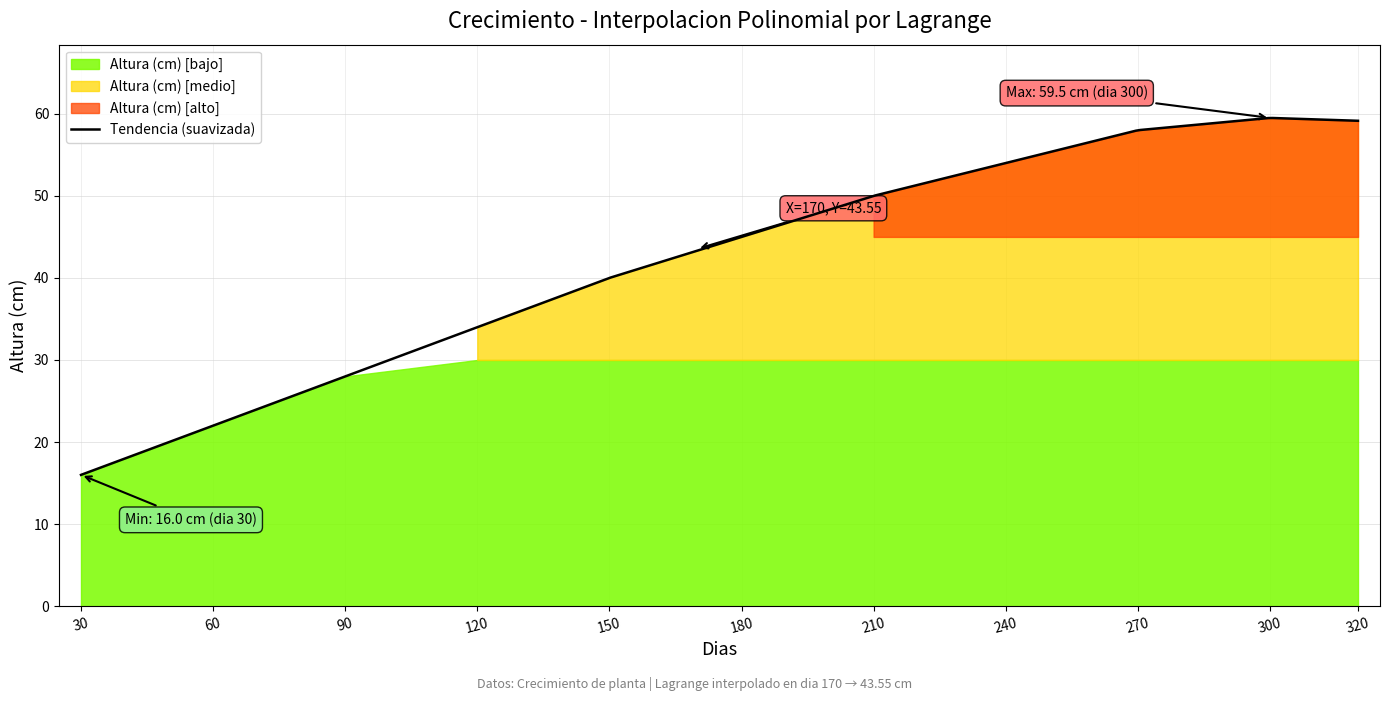

Rank the categories by value from lowest to highest.

30, 60, 90, 120, 150, 180, 210, 240, 270, 320, 300